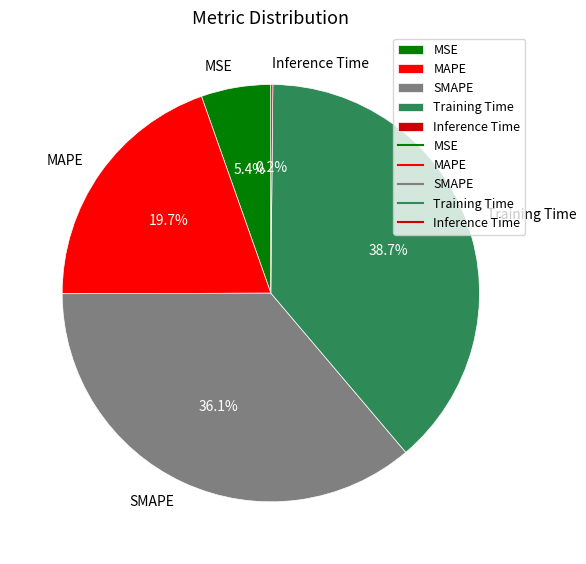

Is it true that SMAPE is 36% of the pie?

True